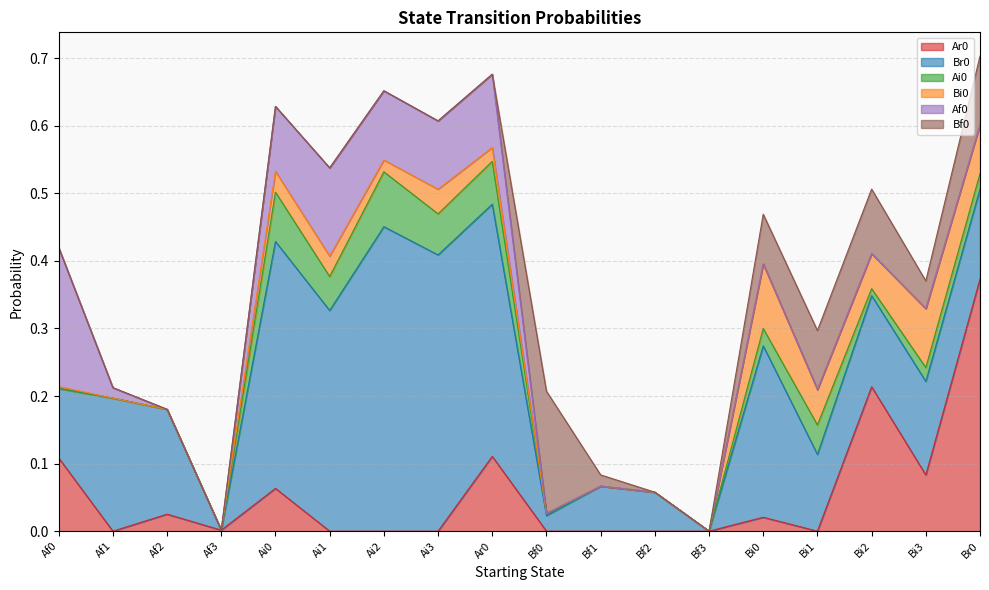

The Ar0 series shows 0.0 at Bf2. True or false?

True